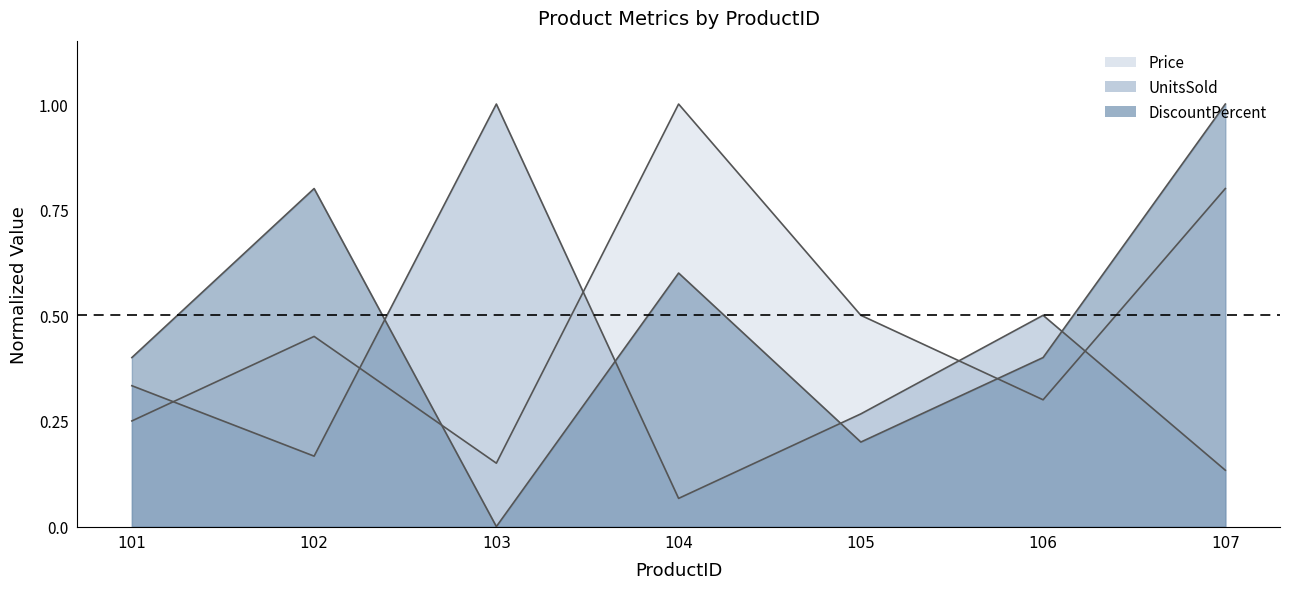

At how many categories does at least one series exceed 0?

7